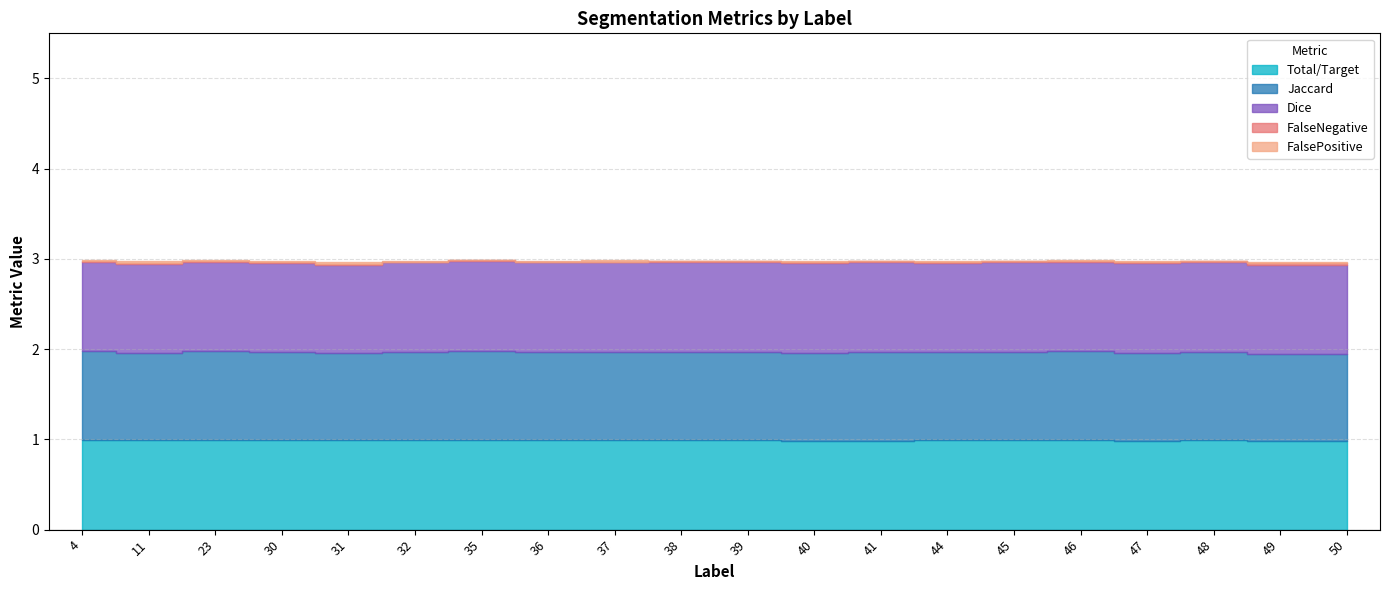

At how many categories does at least one series exceed 0?

20